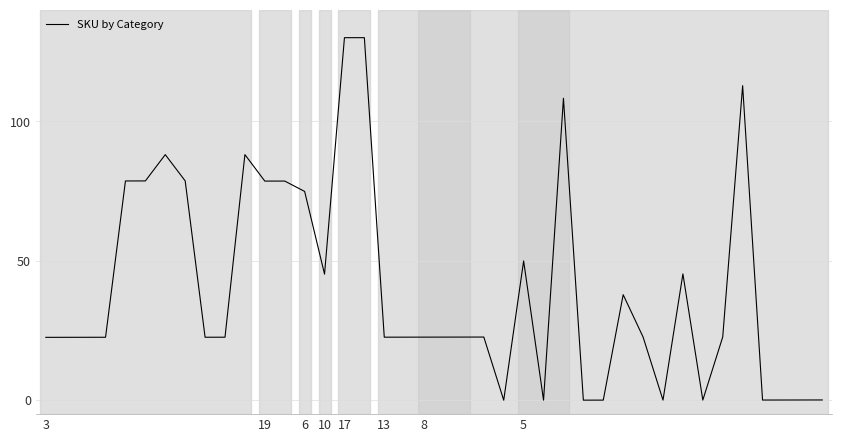

Does the chart have visible grid lines?

Yes